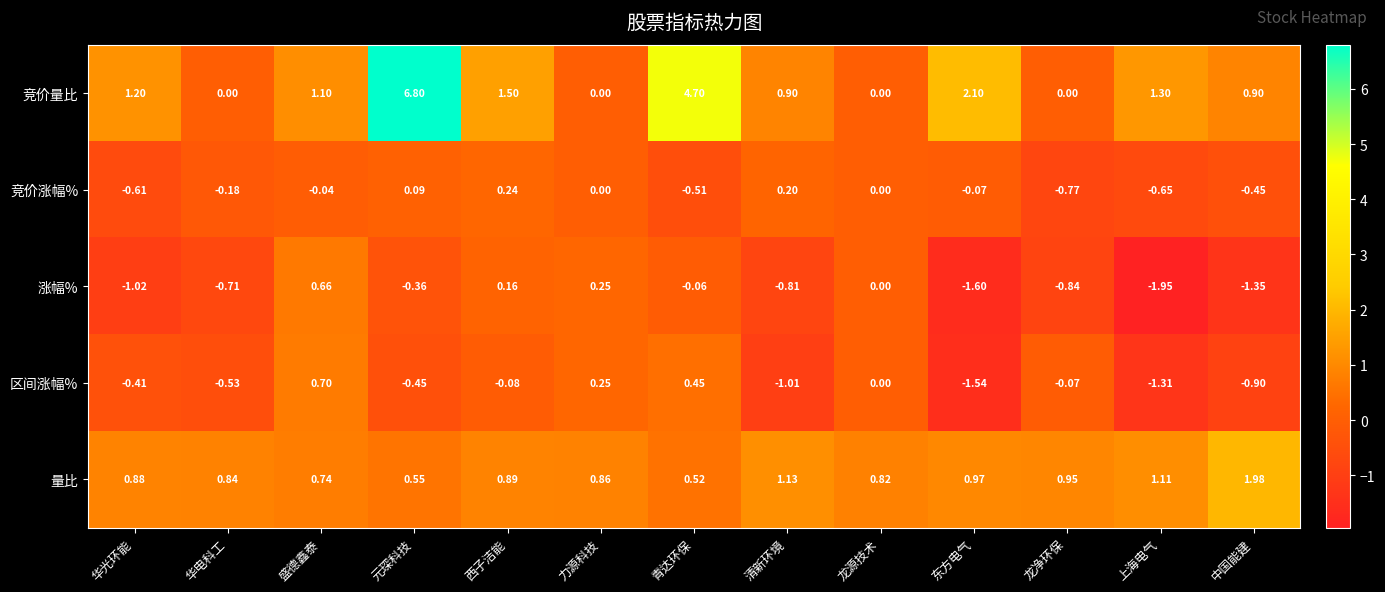

Which category has the highest value across all series?

元琛科技